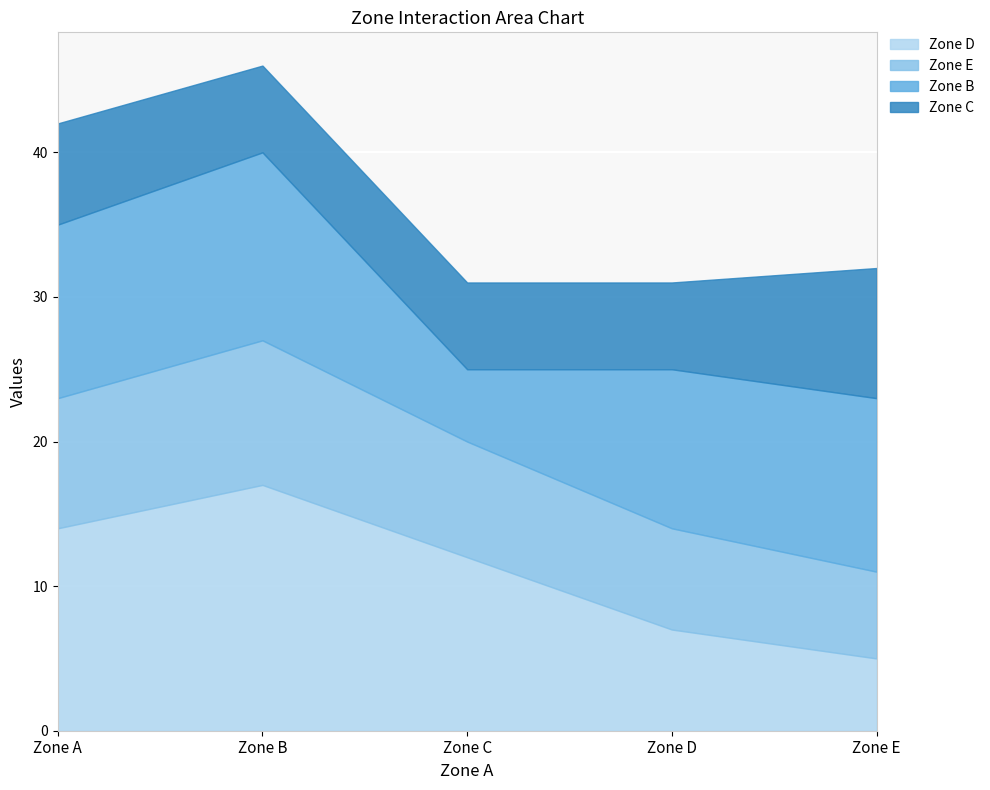

At how many categories does at least one series exceed 16?

1